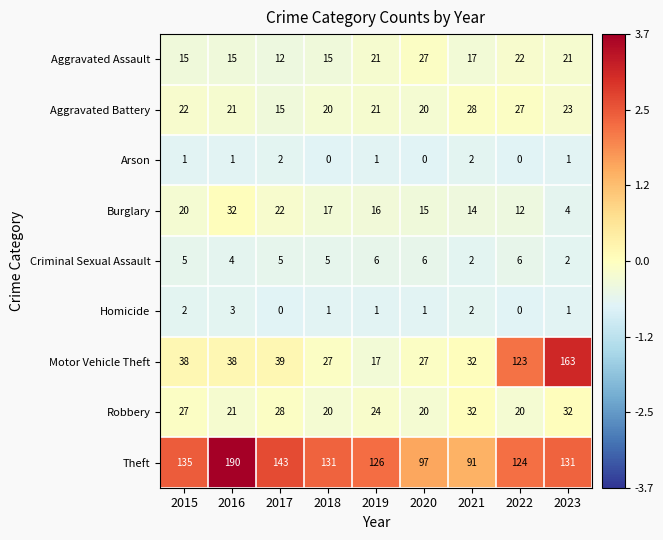

What is the difference between the maximum and second lowest values in the Robbery series?

12